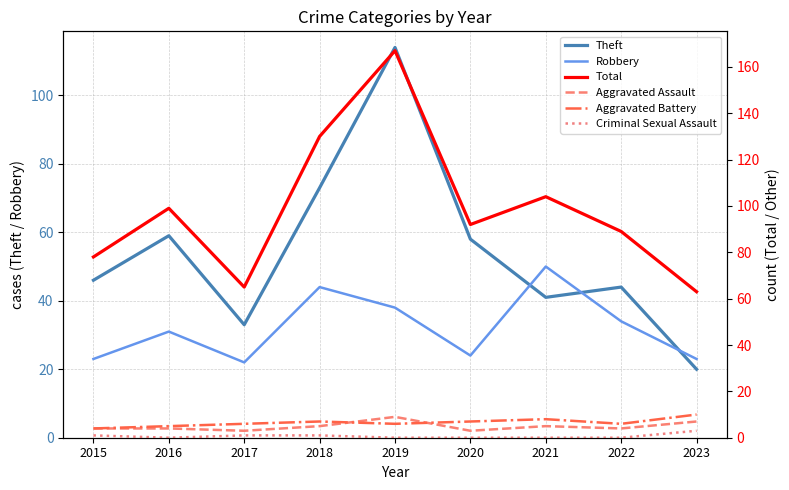

The value of Aggravated Battery at 2021 is 13. True or false?

False